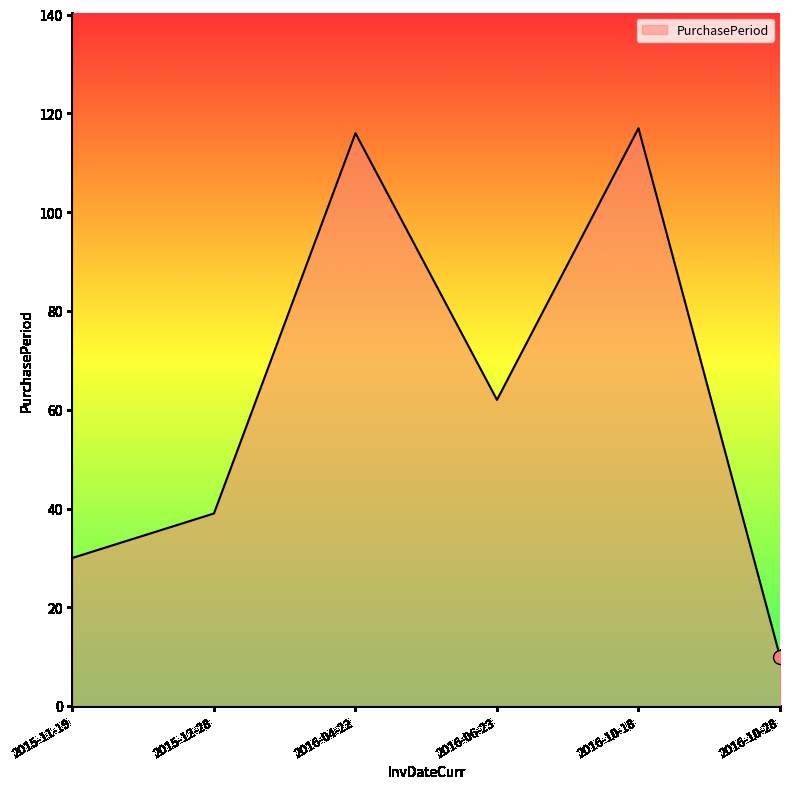

Is it true that the value at 2015-11-19 is 16?

False